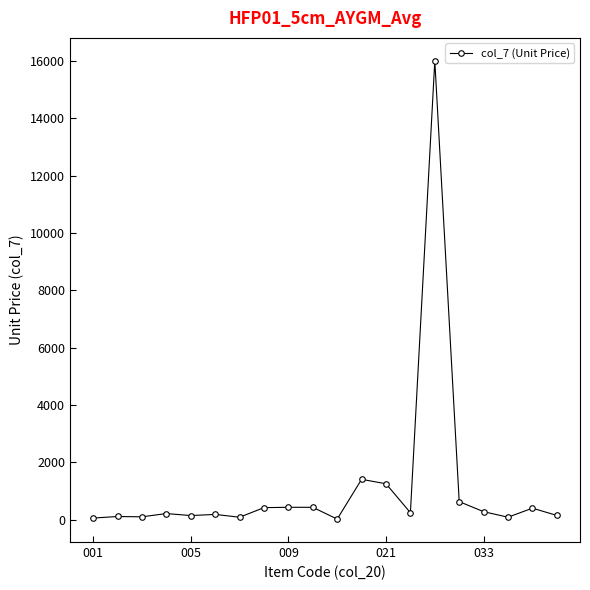

Is this an area chart (filled region under the line)?

No